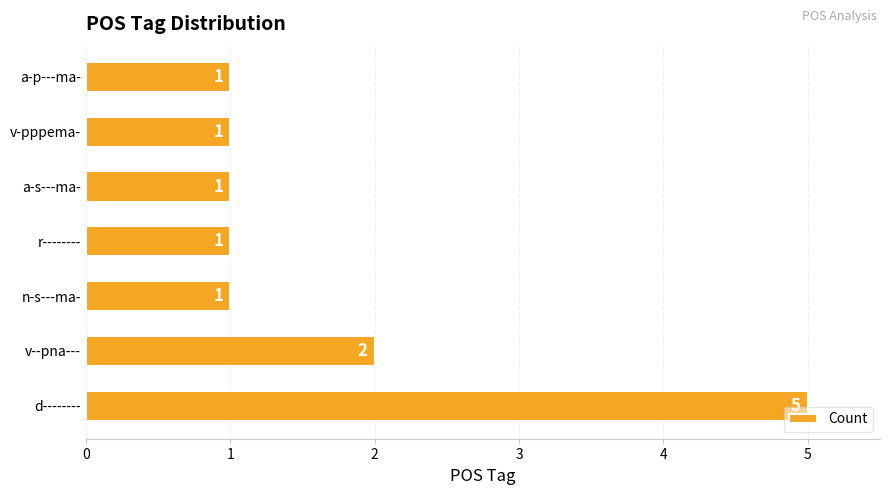

How many data points does each series have?

7